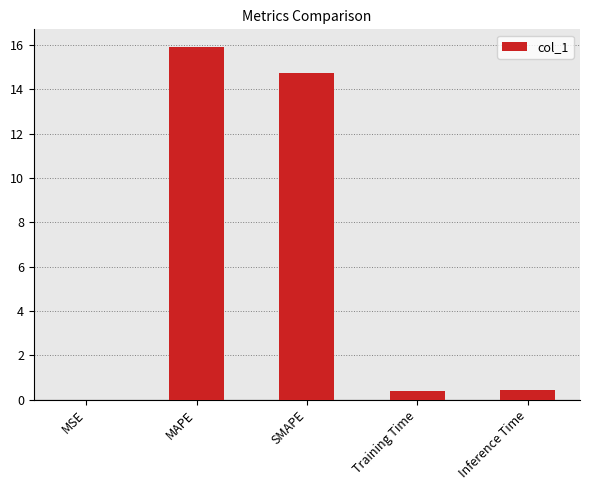

What is the sum of the values at SMAPE and MSE?

14.7